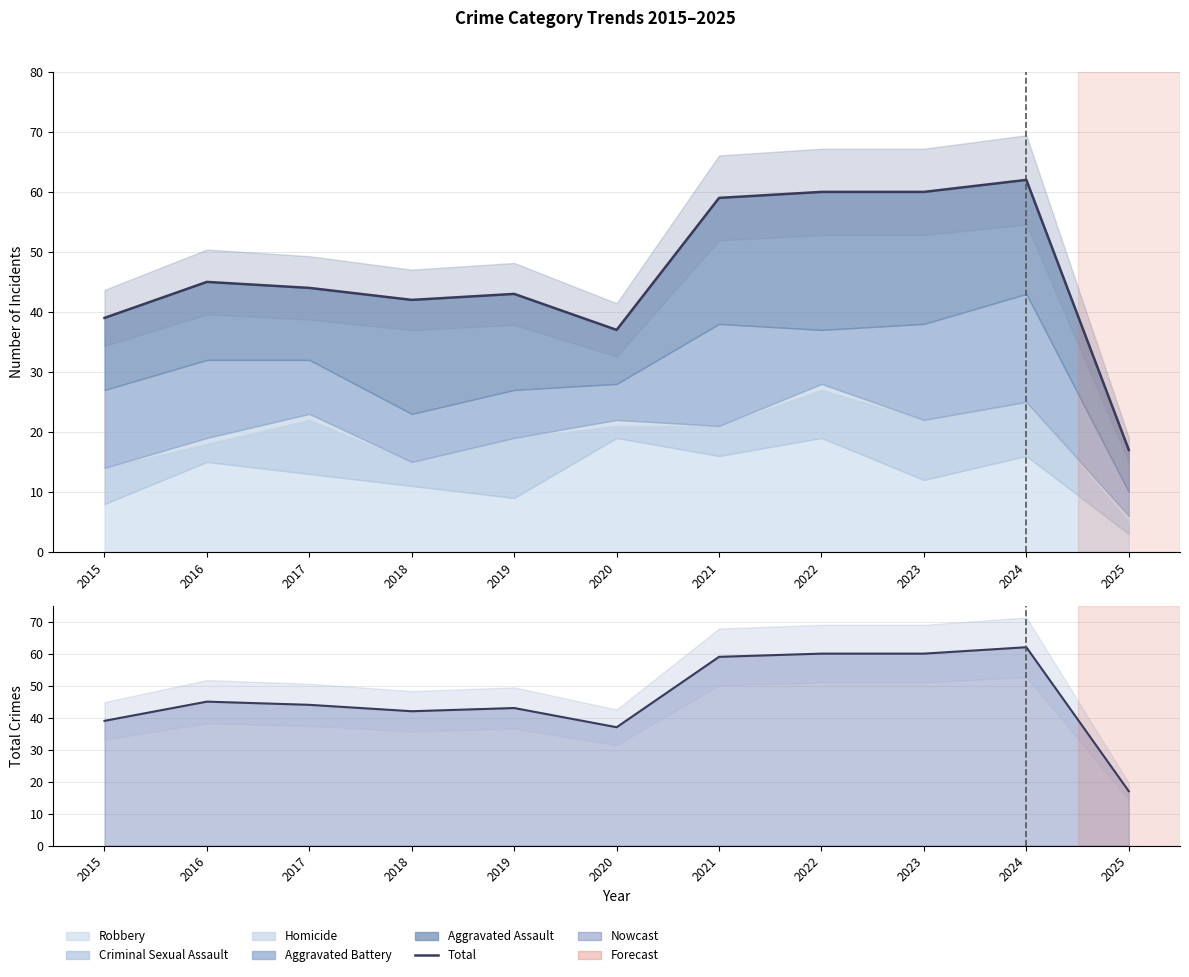

List the labels in order of value, smallest first.

2025, 2020, 2015, 2018, 2019, 2017, 2016, 2021, 2022, 2023, 2024